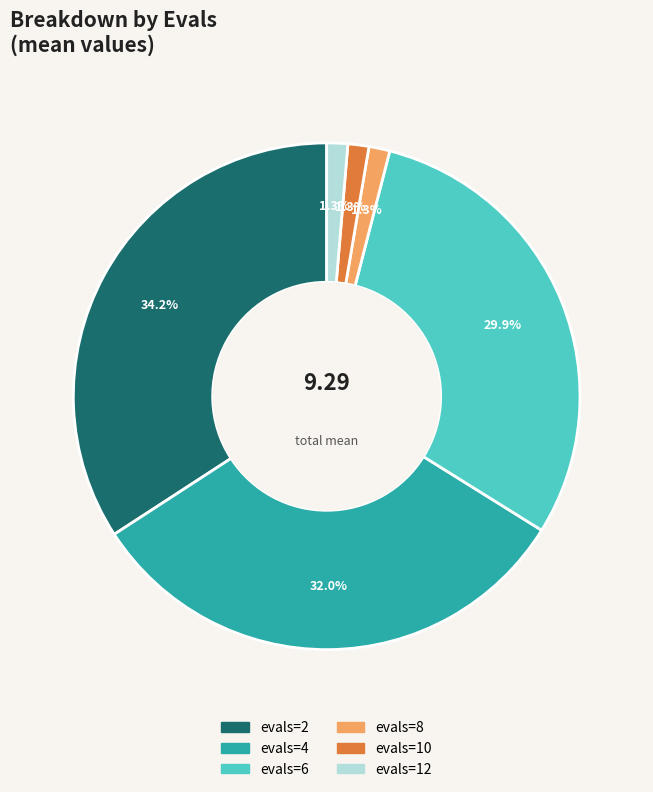

Which slice is the largest?

evals=2